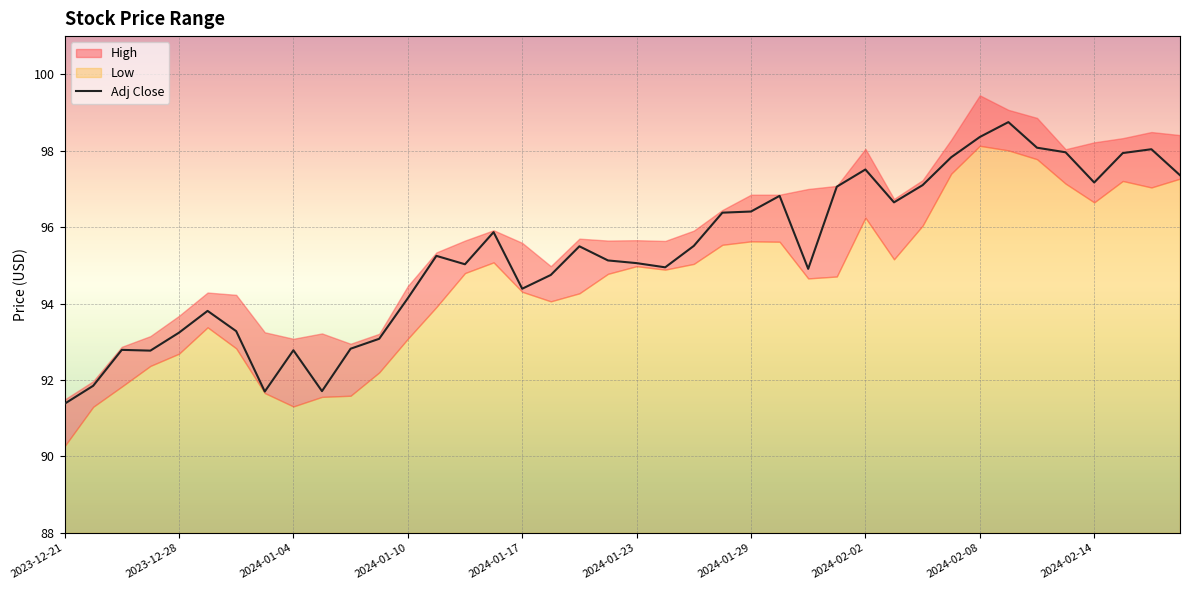

What is the value of the 26th point from the left?

96.8